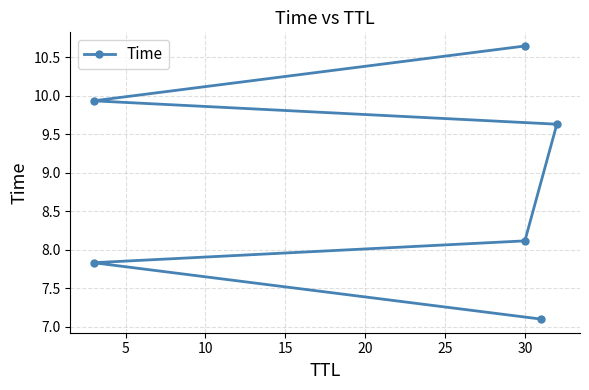

What is the change in value from 5 to 20?

+2.1